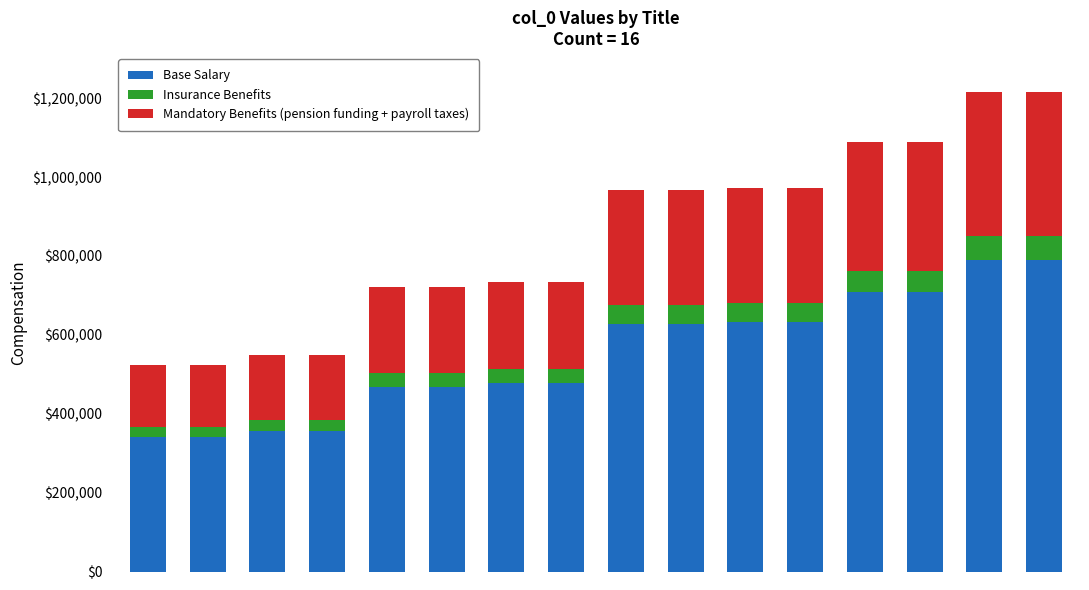

What is the difference between the maximum and second lowest values in the Base Salary series?

450581.3